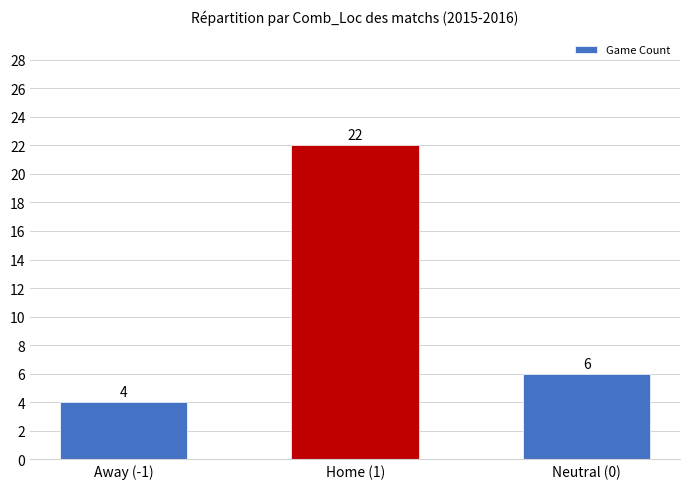

True or false: the data shows 9 at Neutral (0).

False